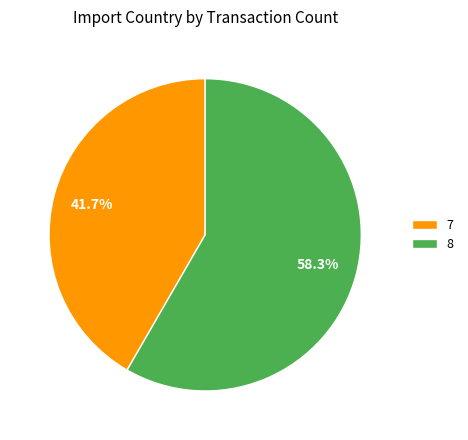

Is the sum of 7 and 8 greater than half?

Yes